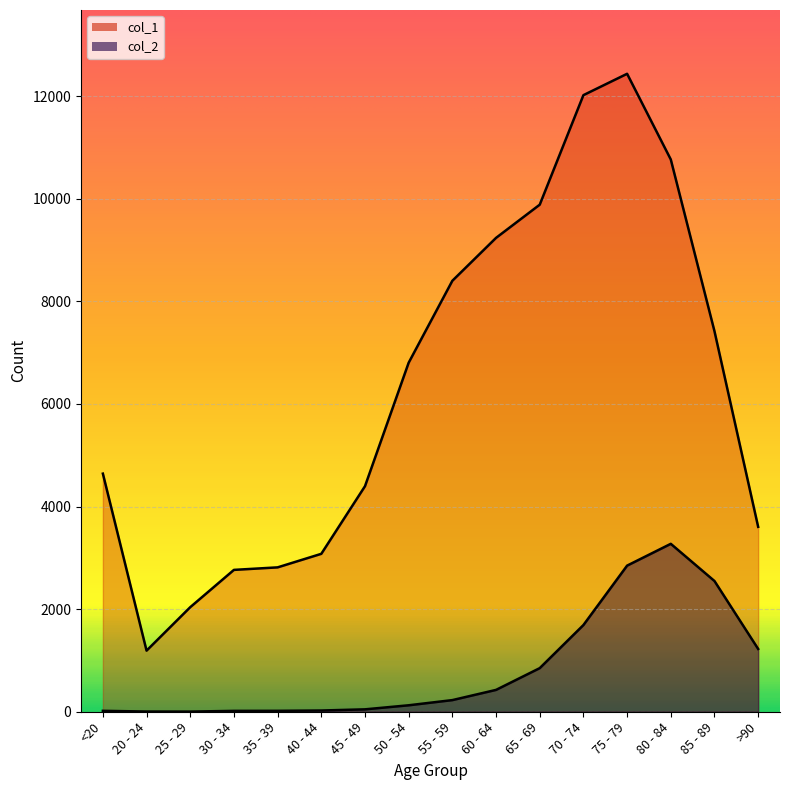

Which category has the highest value in the col_2 series?

80 - 84